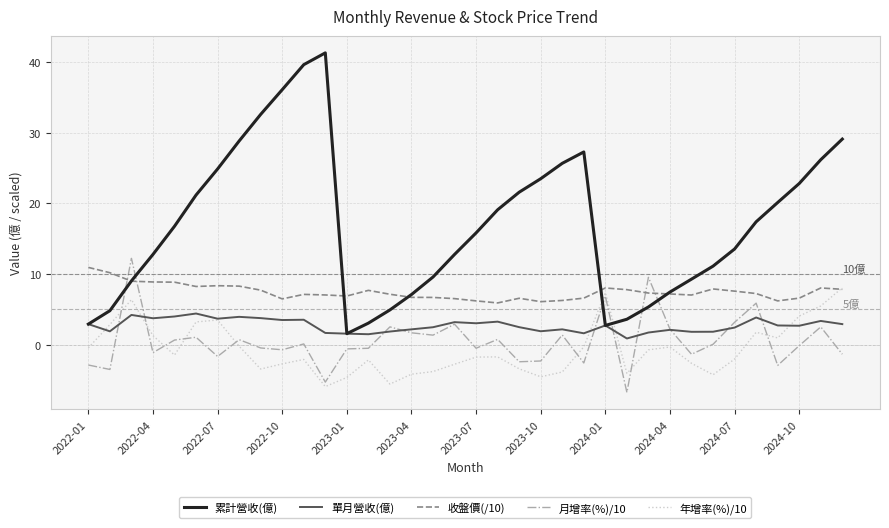

True or false: 累計營收(億) and 月增率(%)/10 cross at least once.

True